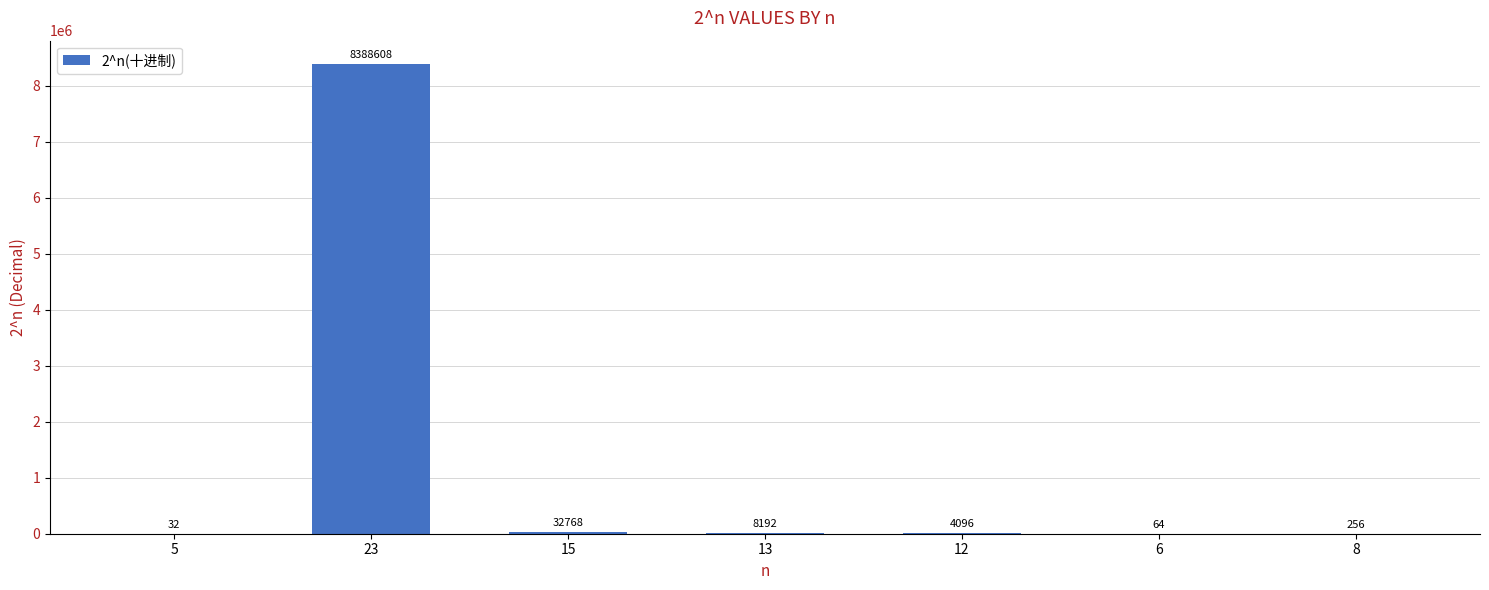

What is the change in value from 13 to 12?

-4096